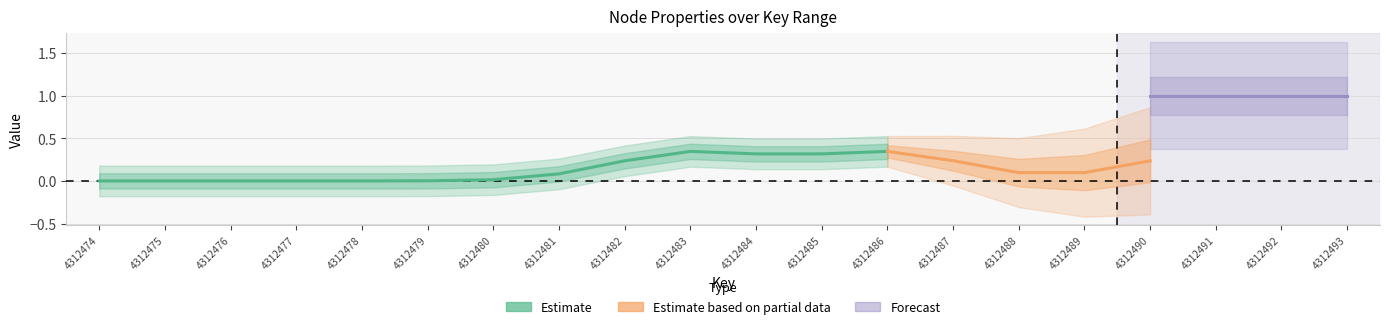

List the labels in order of childNum value, smallest first.

4312474, 4312475, 4312476, 4312477, 4312478, 4312479, 4312480, 4312481, 4312482, 4312484, 4312485, 4312487, 4312488, 4312489, 4312490, 4312492, 4312493, 4312483, 4312486, 4312491